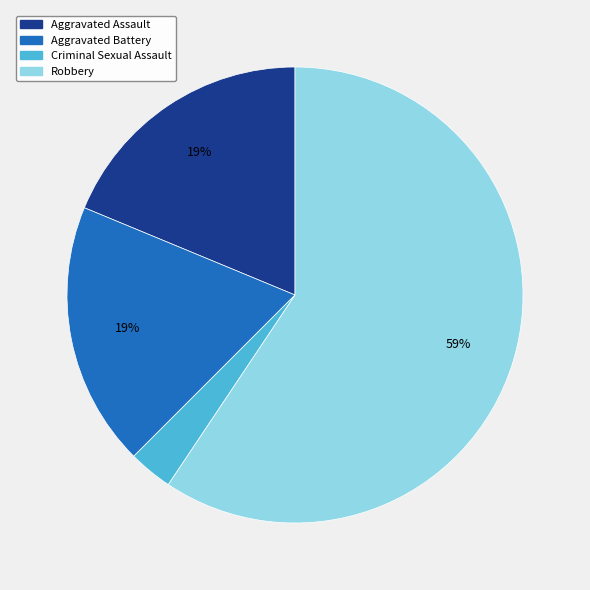

How many segments does this pie chart have?

4